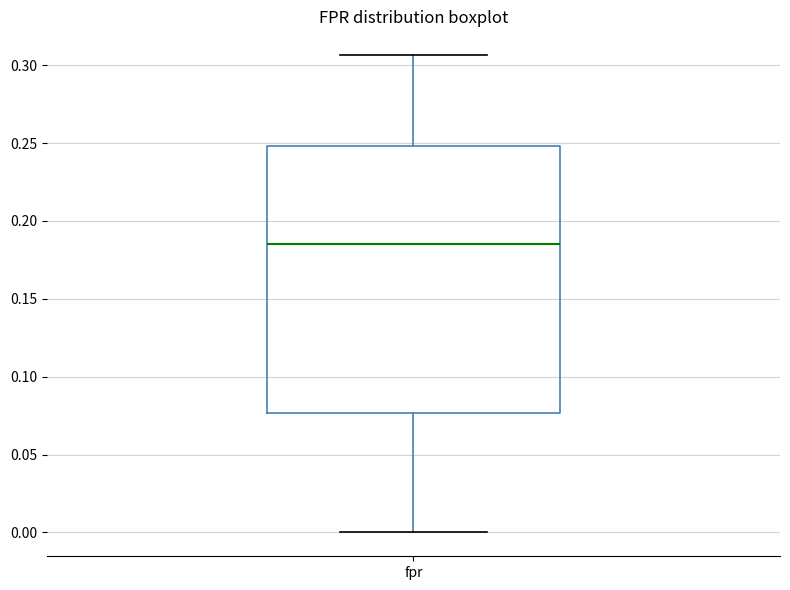

Transcribe this box plot: give where the median line is, the range the box spans, and where the two whiskers end, as read against the y-axis. The values are not printed on the chart, so give them approximately, as read against the axis.

median 0.185, box 0.075 to 0.250, whiskers 0.000 to 0.305